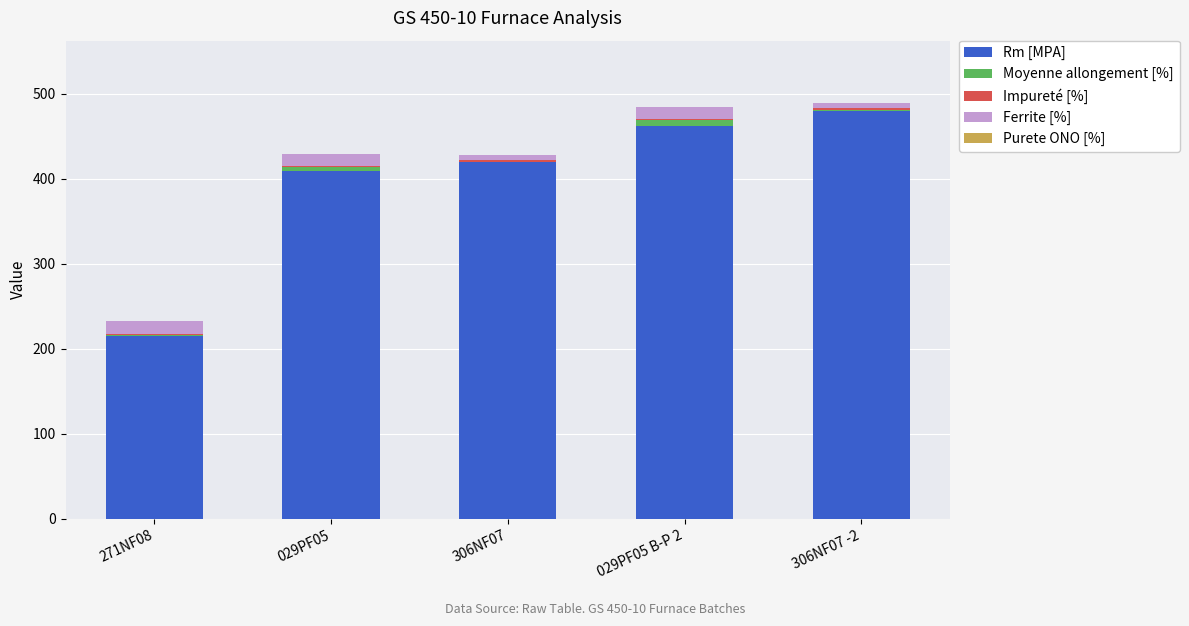

At which label is Rm [MPA] closest to 347?

029PF05